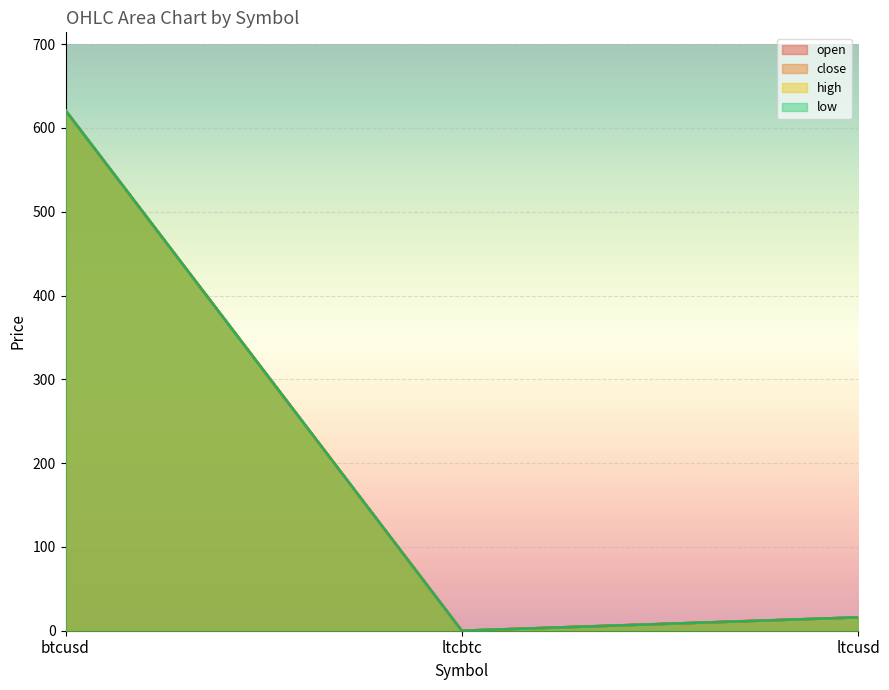

At which label is open closest to 310?

ltcusd